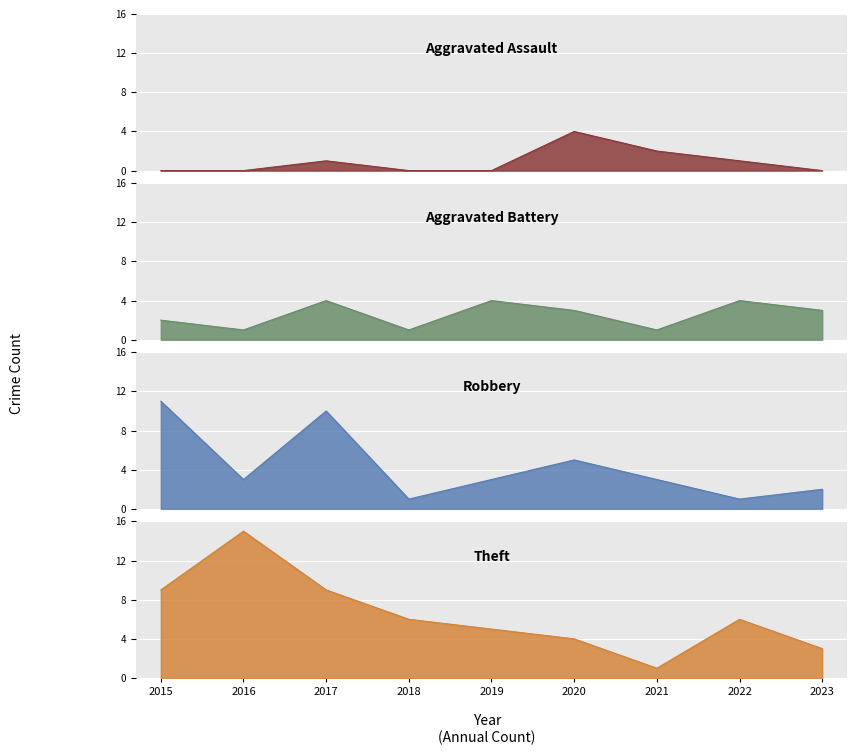

Reading left to right, list all the values displayed in this chart.

Aggravated Assault: 2015=0	2016=0	2017=1	2018=0	2019=0	2020=4	2021=2	2022=1	2023=0
Aggravated Battery: 2015=2	2016=1	2017=4	2018=1	2019=4	2020=3	2021=1	2022=4	2023=3
Robbery: 2015=11	2016=3	2017=10	2018=1	2019=3	2020=5	2021=3	2022=1	2023=2
Theft: 2015=9	2016=15	2017=9	2018=6	2019=5	2020=4	2021=1	2022=6	2023=3